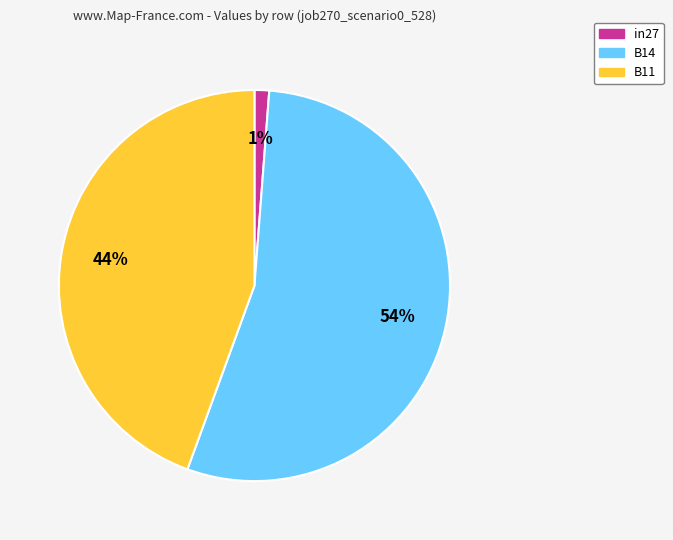

Is B14 the majority of the pie?

Yes